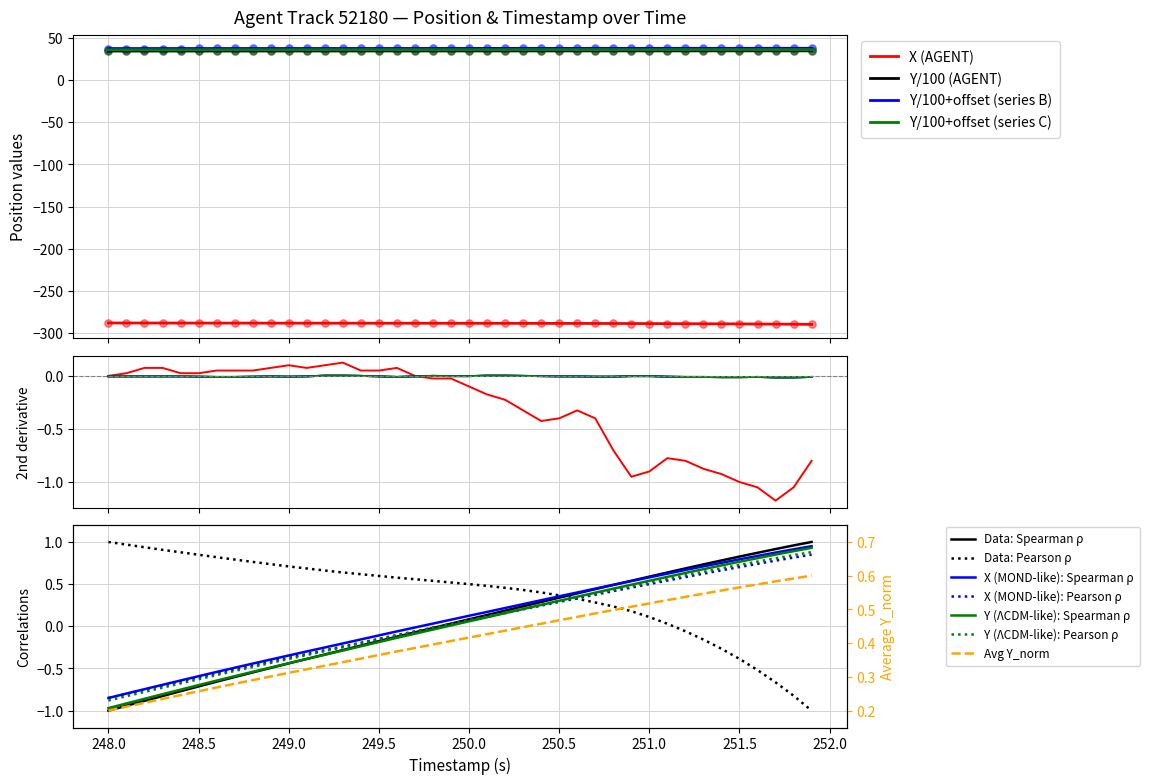

True or false: Y/100+offset (series B) and X (AGENT) cross at least once.

False